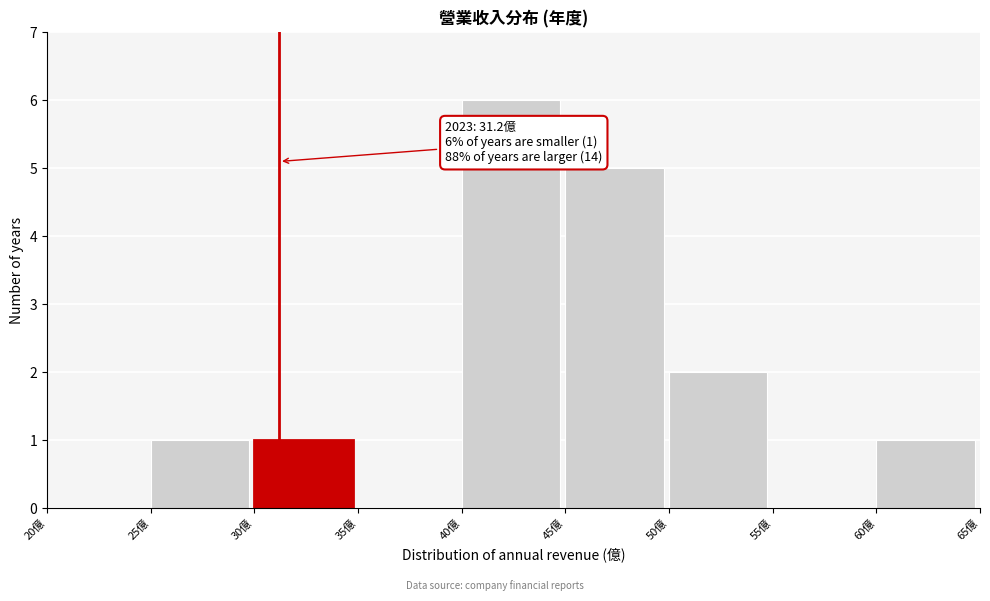

Over which range of the x-axis is the bar tallest?

40 to 45